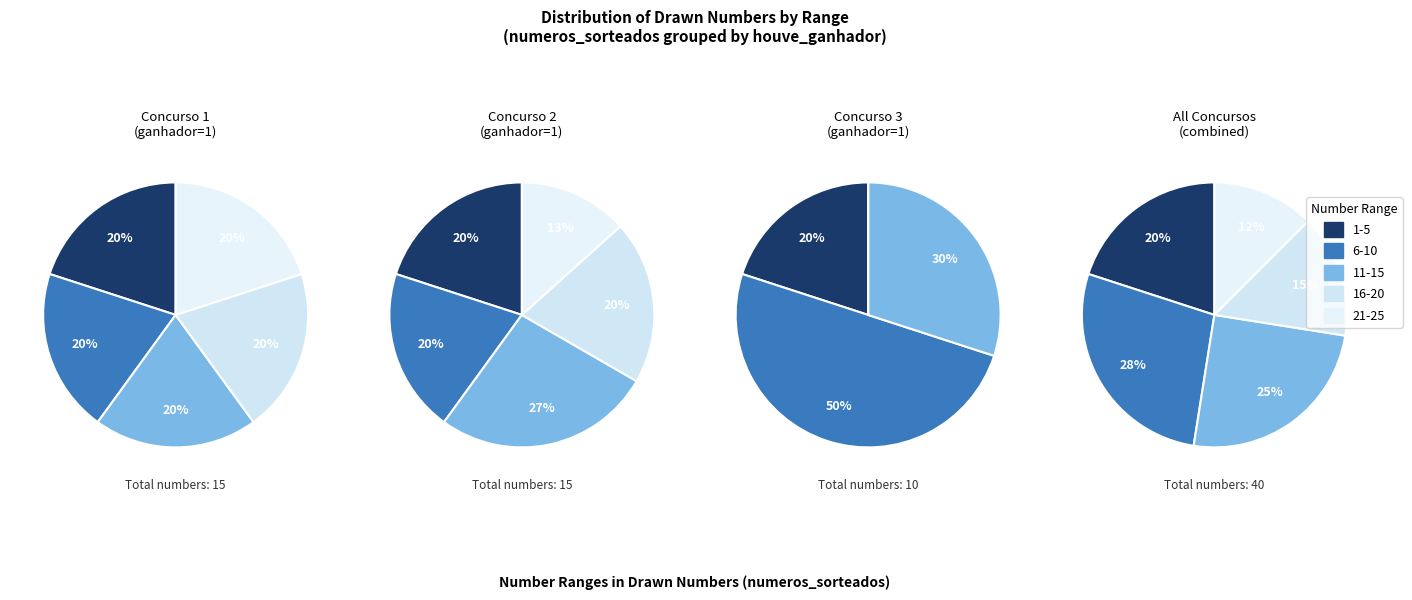

How much of the chart is everything except 13?

87.6%